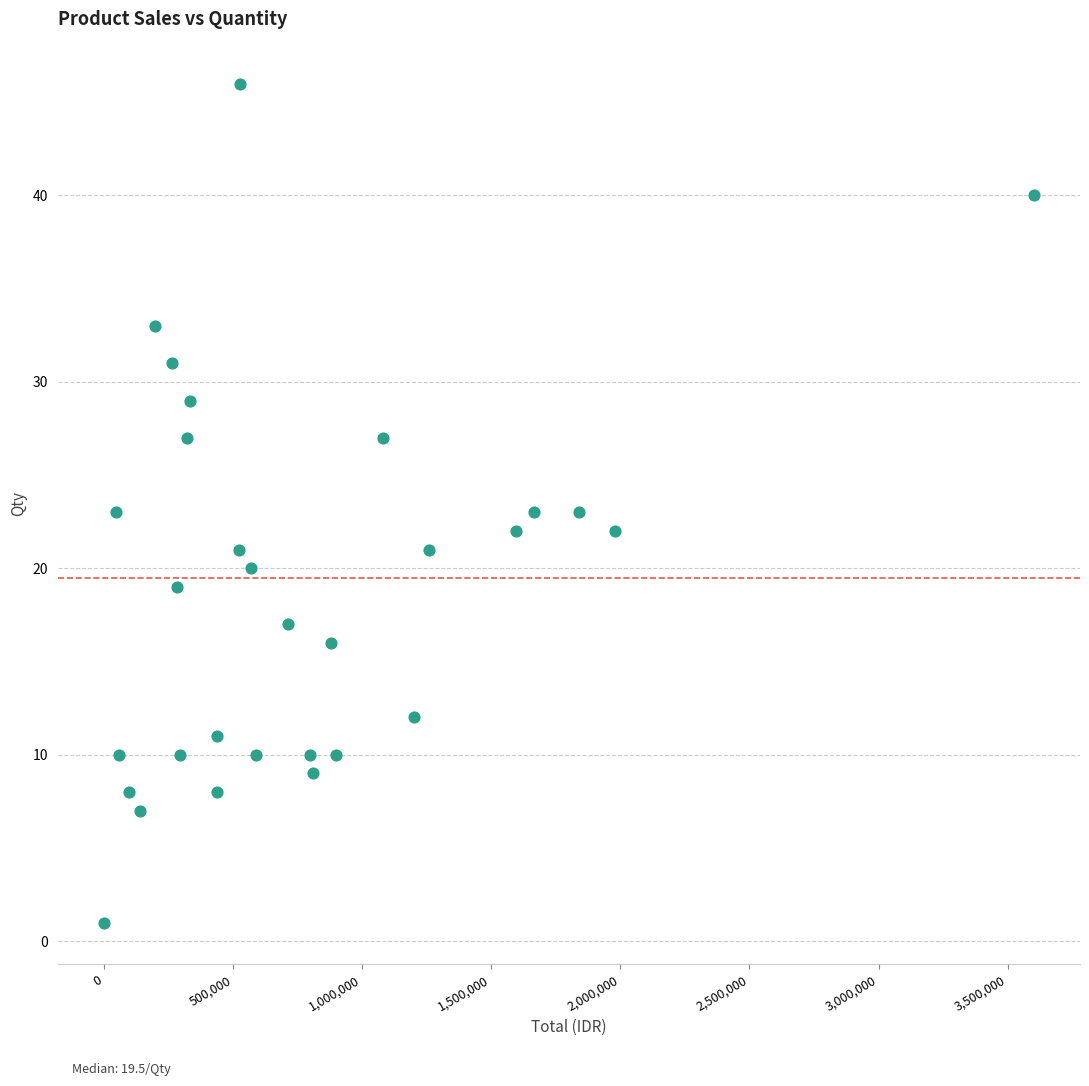

What is the range of Y values (max minus min)?

45